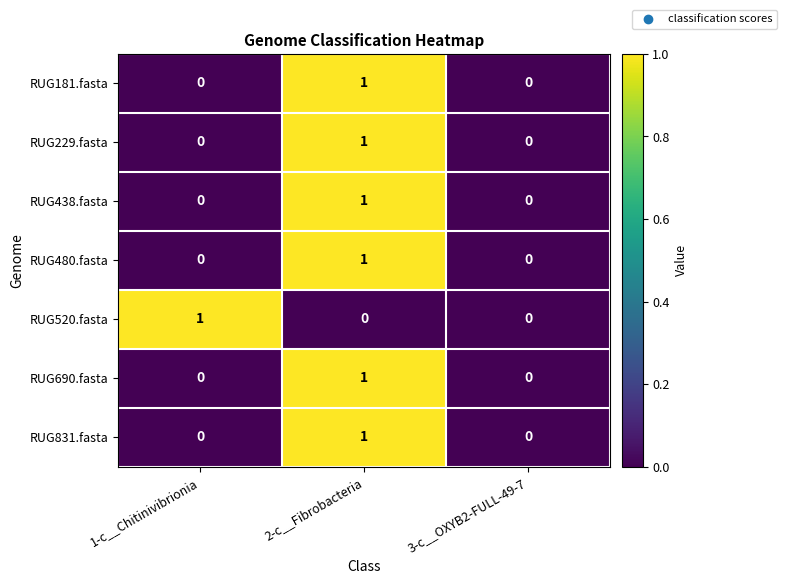

The value of RUG438.fasta at 3-c__OXYB2-FULL-49-7 is 0. True or false?

True